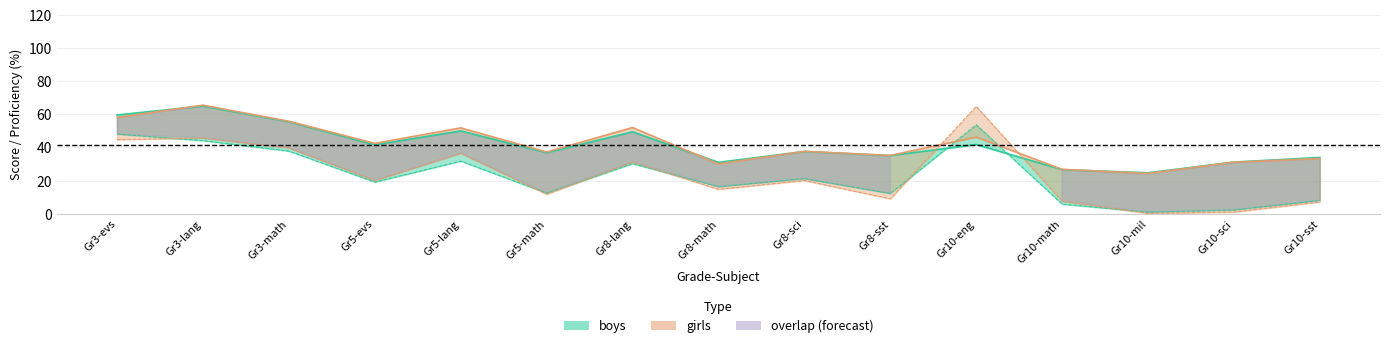

How many interior local peaks does the boys_proficient_and_advance series have?

4